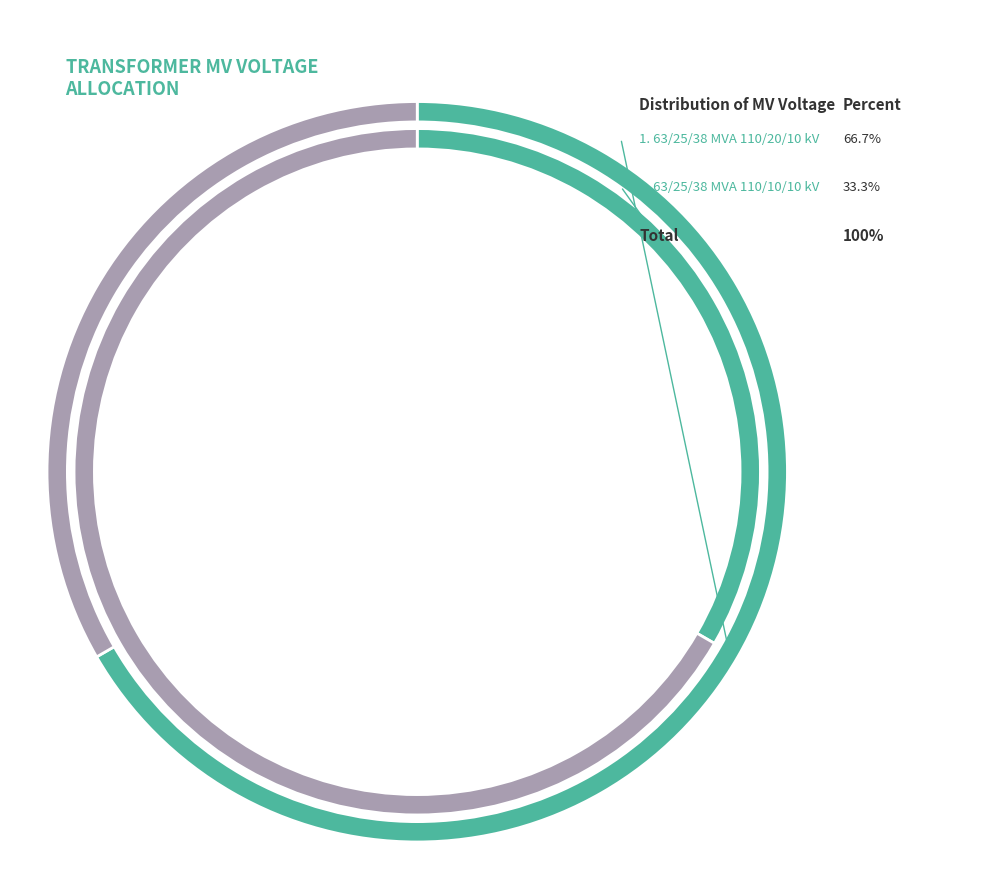

To the nearest percent, what is the difference between the largest and smallest slice percentages?

33%